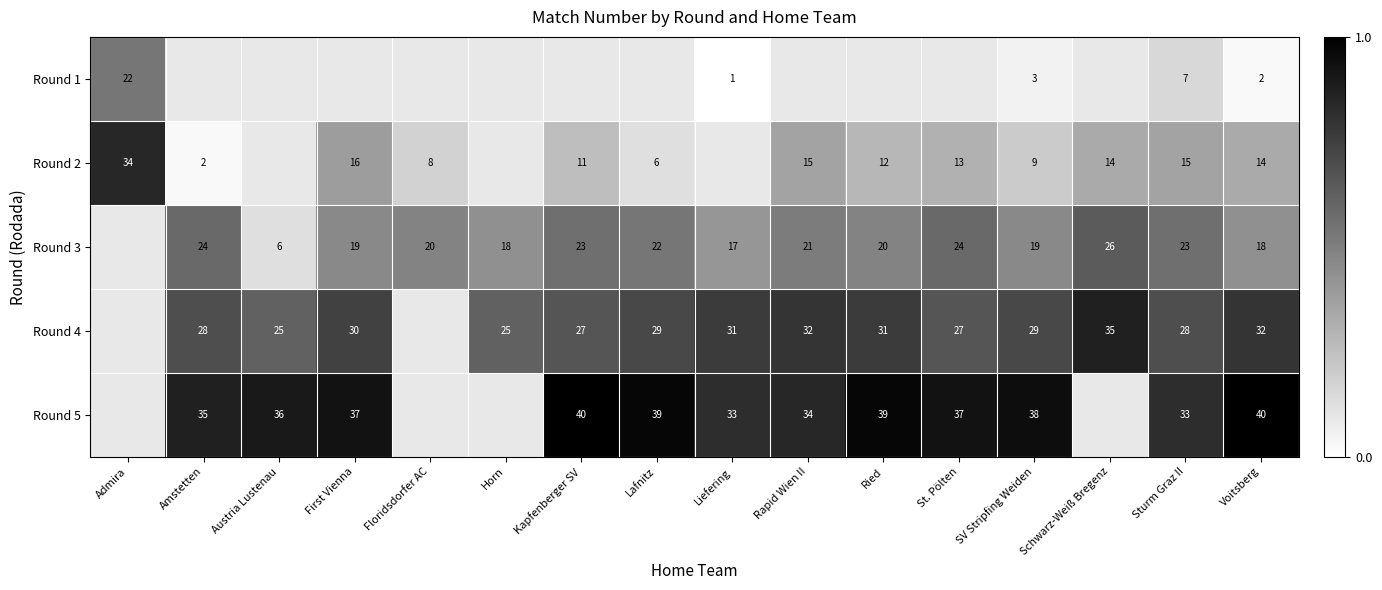

The Round 4 series shows 61 at Schwarz-Weiß Bregenz. True or false?

False